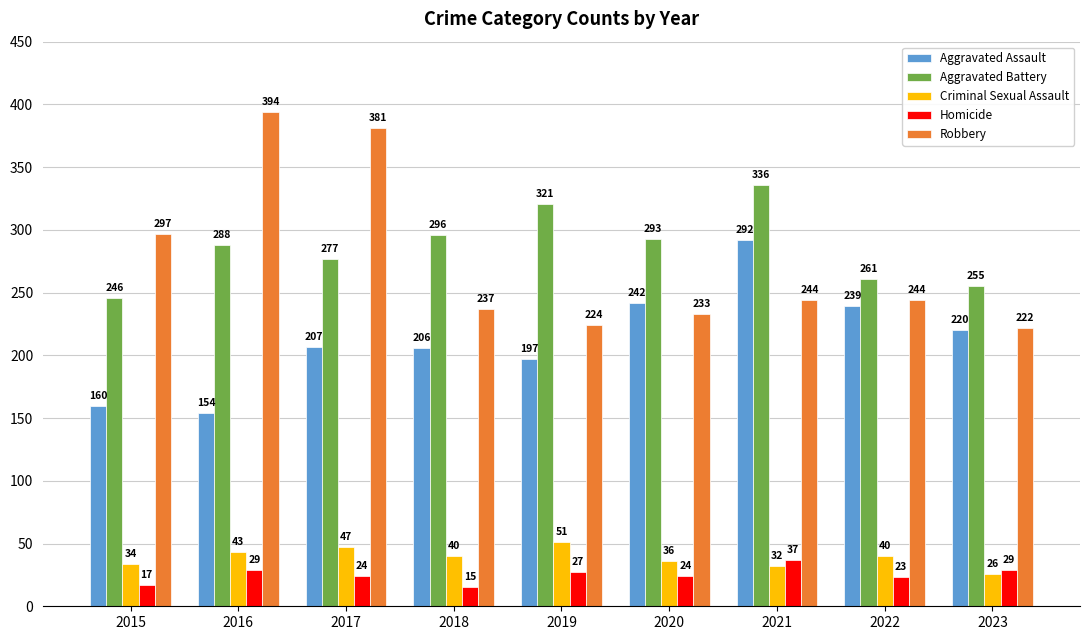

What is the difference between the second highest and minimum values in the Aggravated Assault series?

88